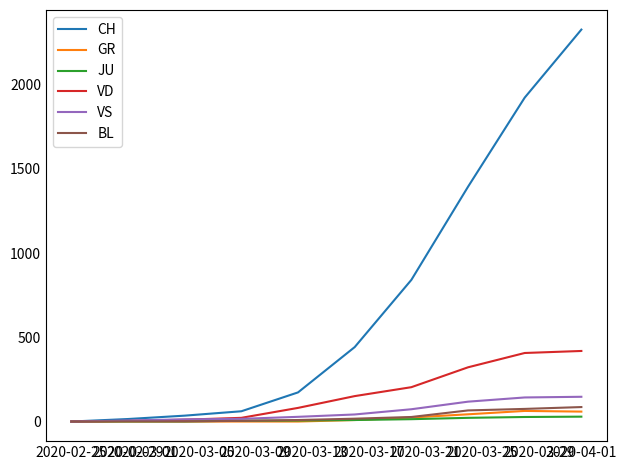

Which series has the widest spread of values?

CH